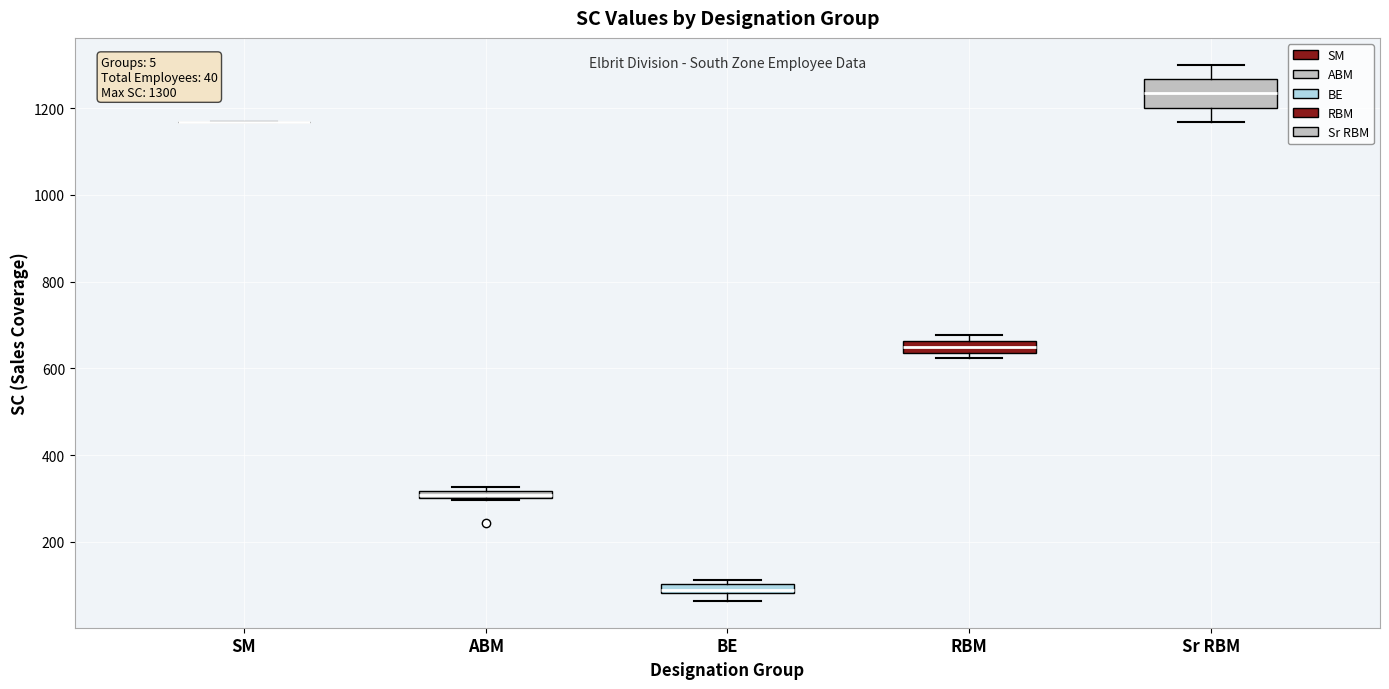

Which box is the tallest, from its lower edge to its upper edge?

Sr RBM